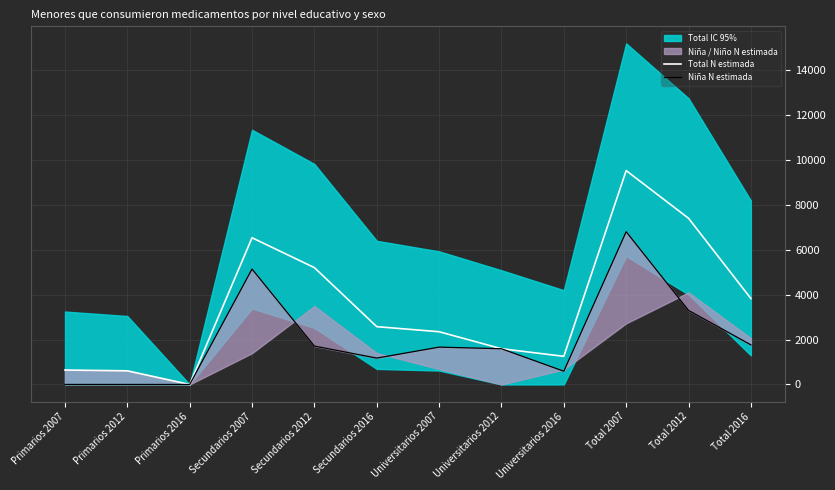

Where is Total N estimada nearest to the value 4758?

Secundarios 2012